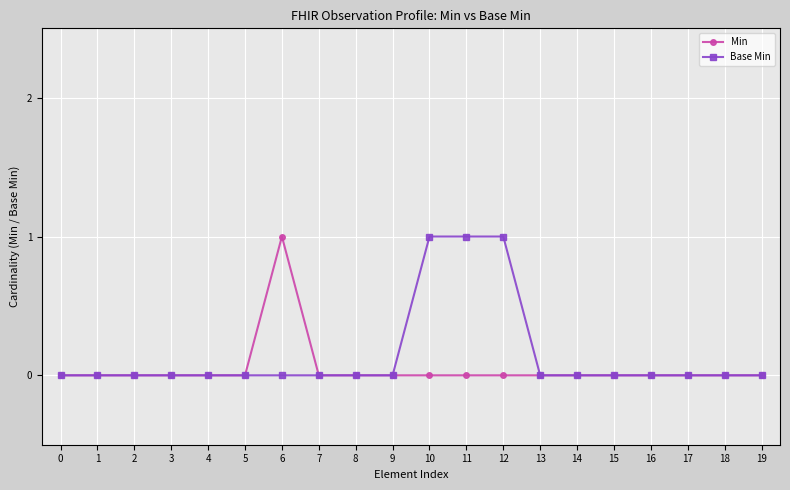

Reading left to right, transcribe all the data shown in this chart.

Min: 0	0	0	0	0	0	1	0	0	0	0	0	0	0	0	0	0	0	0	0
Base Min: 0	0	0	0	0	0	0	0	0	0	1	1	1	0	0	0	0	0	0	0